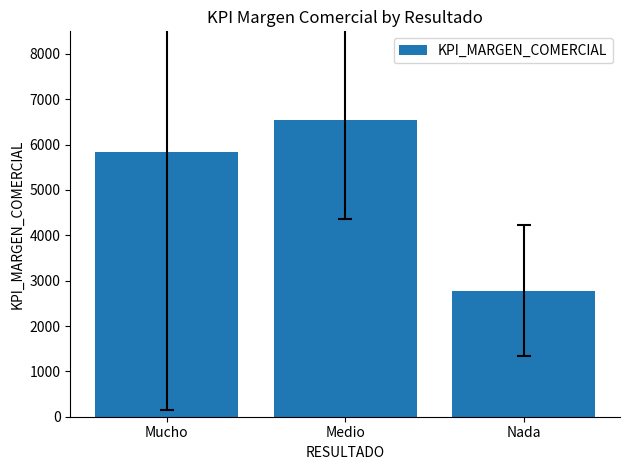

What is the label of the 1st bar from the left?

Mucho